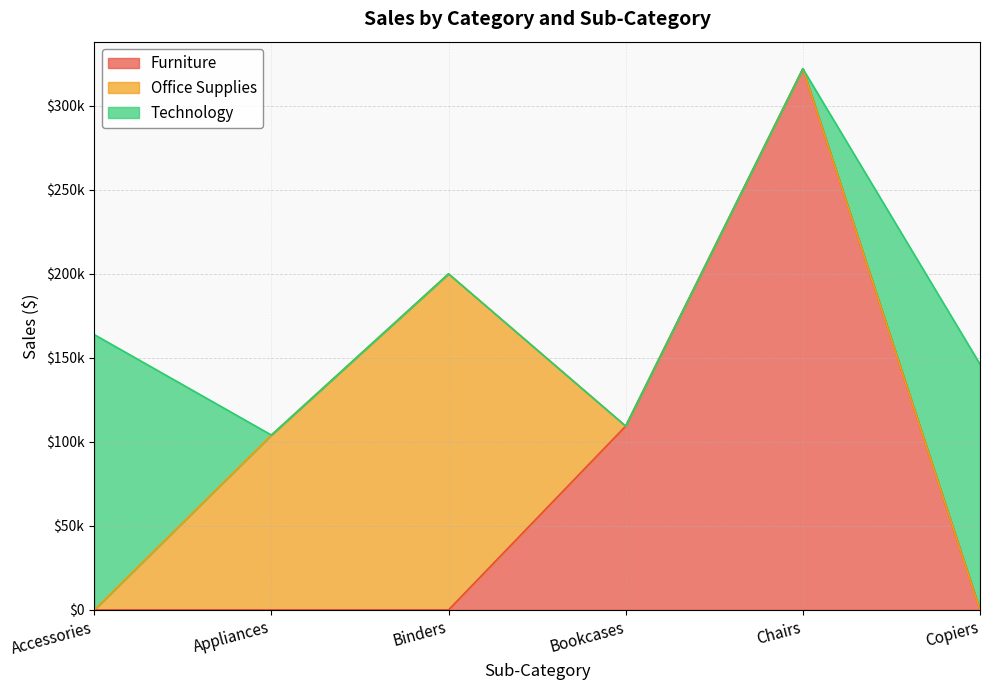

Reading left to right, list all the values displayed in this chart.

Furniture: Accessories=0.0	Appliances=0.0	Binders=0.0	Bookcases=109408.3	Chairs=322107.5	Copiers=0.0
Office Supplies: Accessories=0.0	Appliances=104075.5	Binders=200028.8	Bookcases=0.0	Chairs=0.0	Copiers=0.0
Technology: Accessories=163881.7	Appliances=0.0	Binders=0.0	Bookcases=0.0	Chairs=0.0	Copiers=146248.1